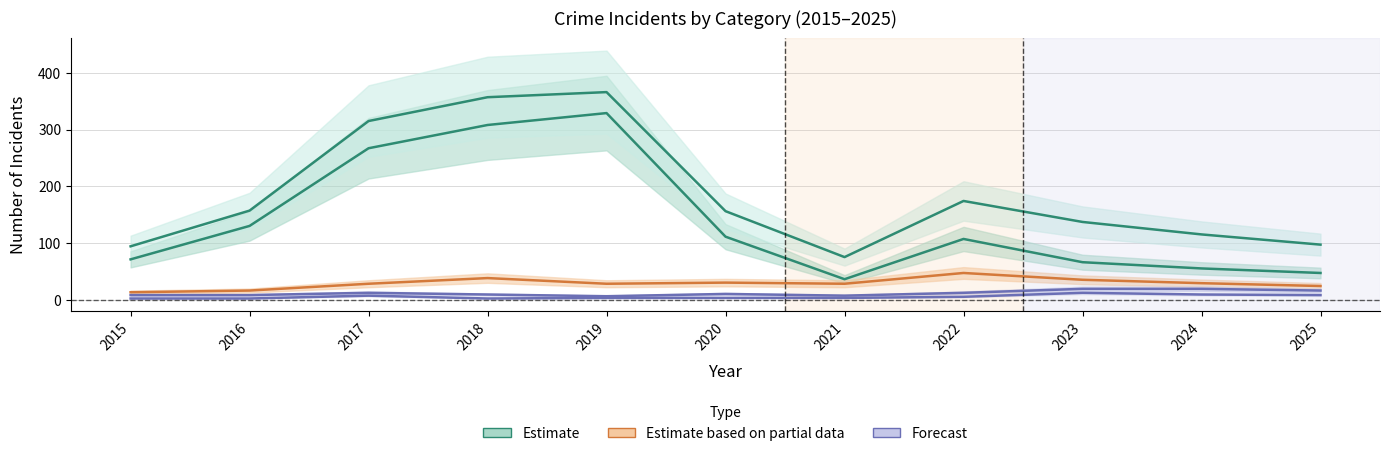

Which category has the highest value in the Aggravated Assault series?

2023